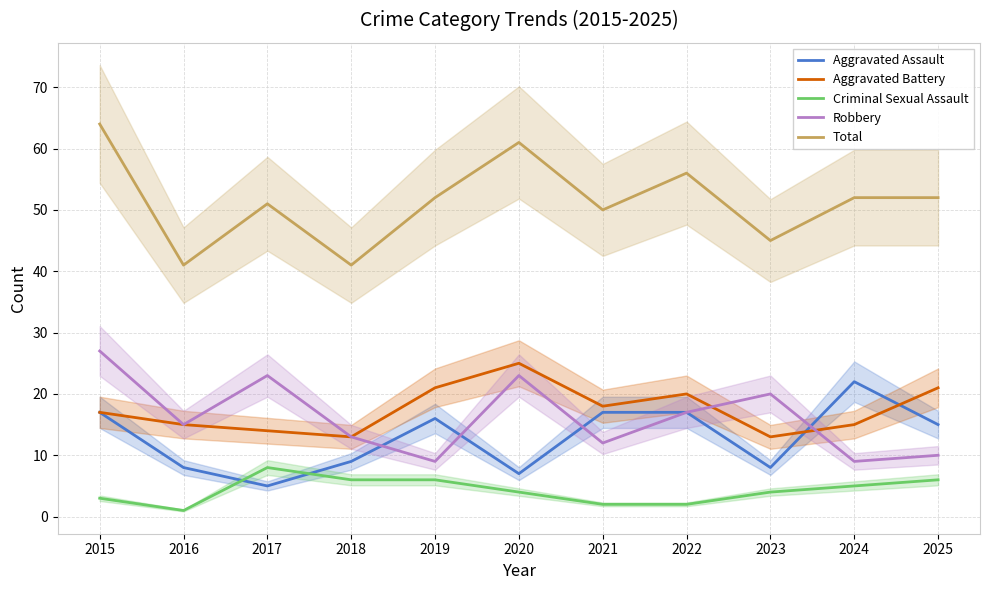

At which label is Total closest to 52?

2019